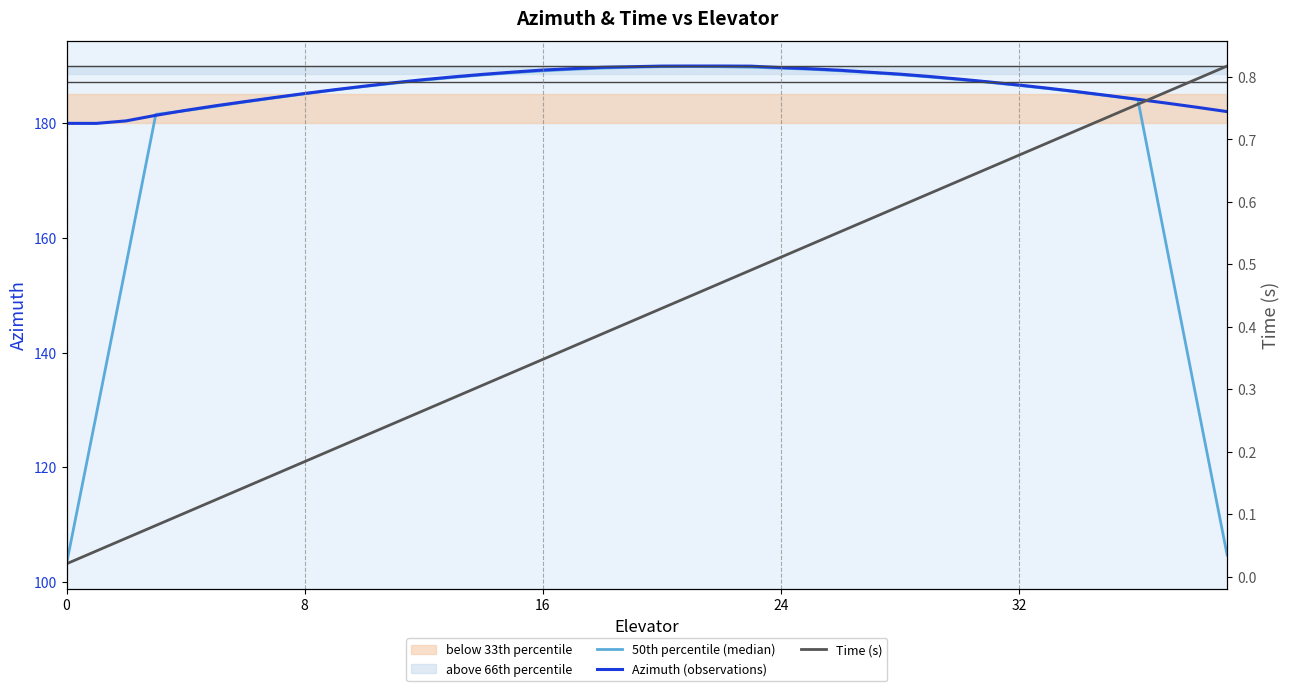

True or false: Azimuth (observations) has more than 0 points higher than both neighbors.

False